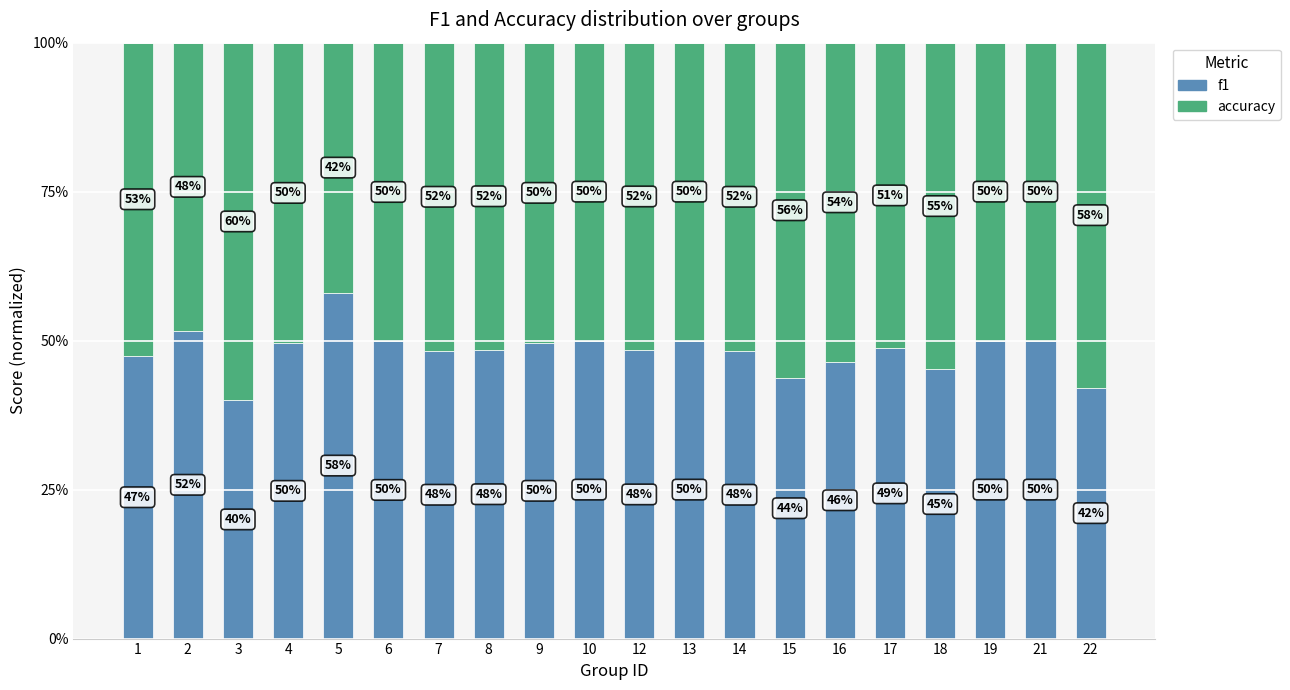

Does the chart contain any negative values?

No